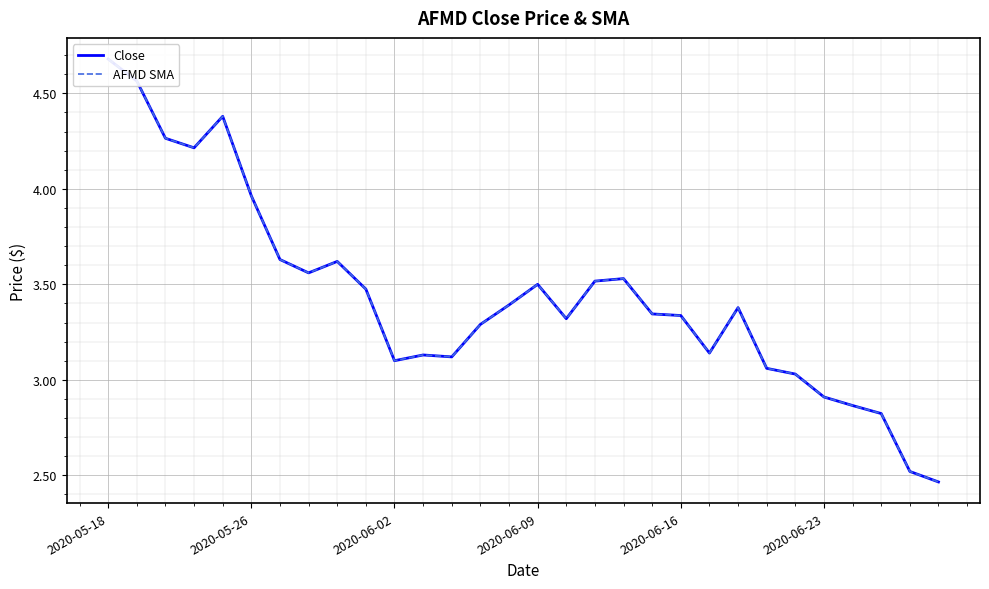

The value of AFMD SMA at 2020-06-09 is 3.5. True or false?

True